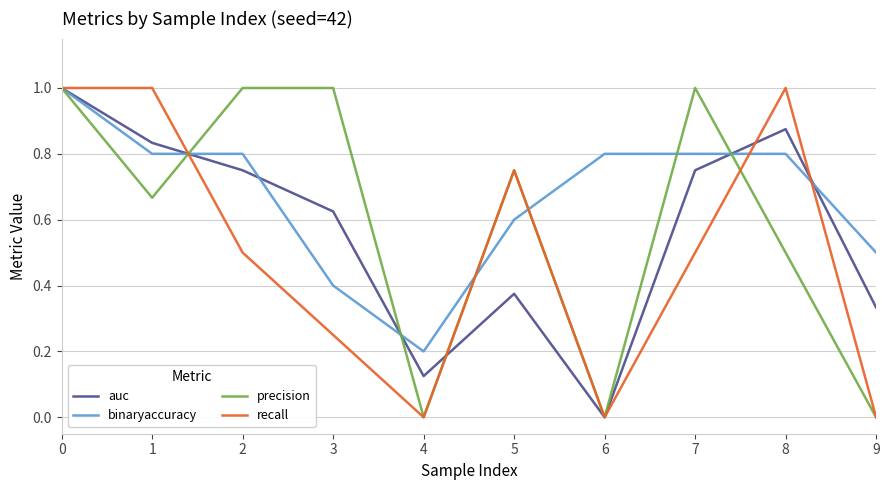

What are all the series names shown in the legend?

auc, binaryaccuracy, precision, recall